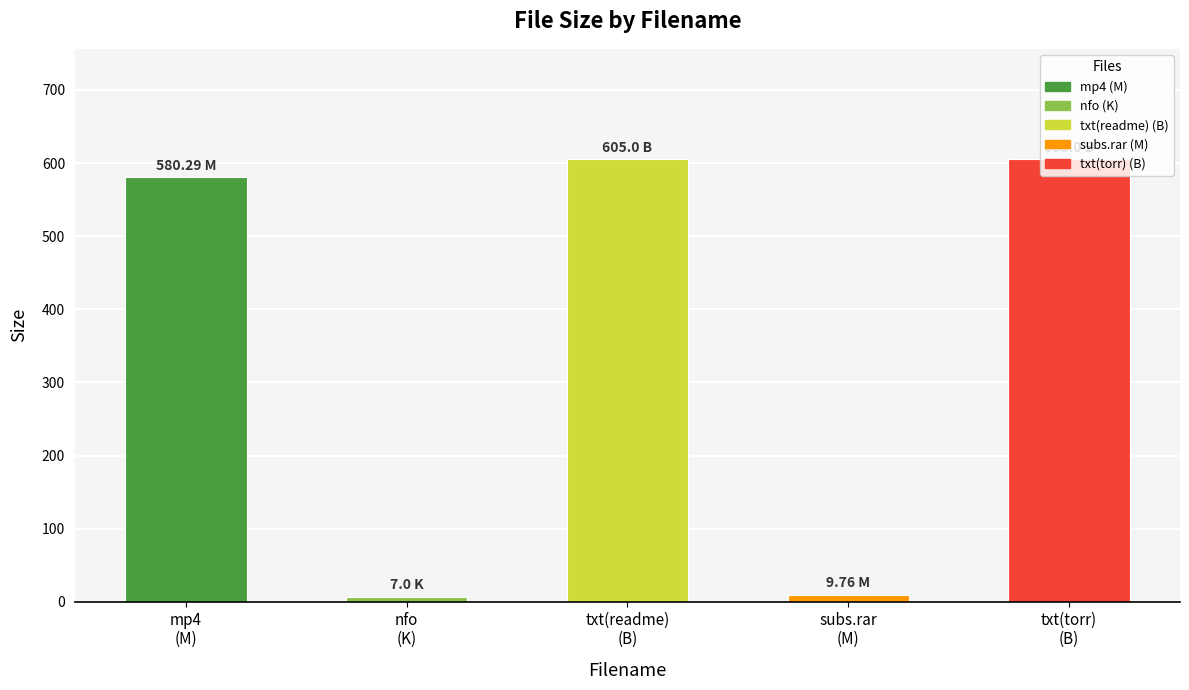

At which label is the value closest to 306?

mp4
(M)